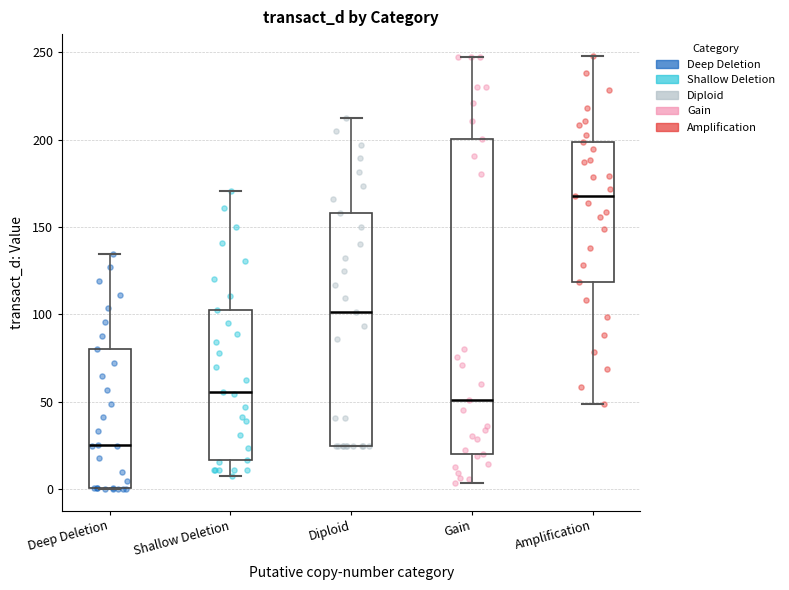

Which box has the lowest median line?

Deep Deletion